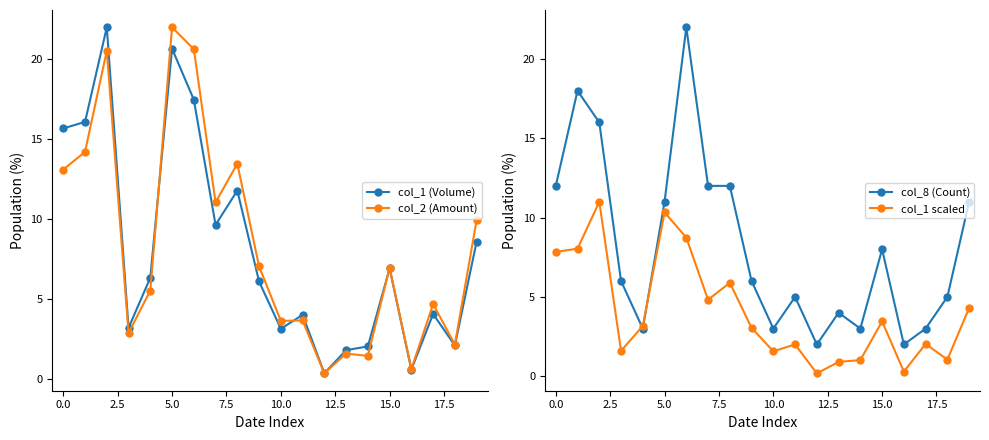

Which series has the largest total across all categories?

col_2 (Amount)